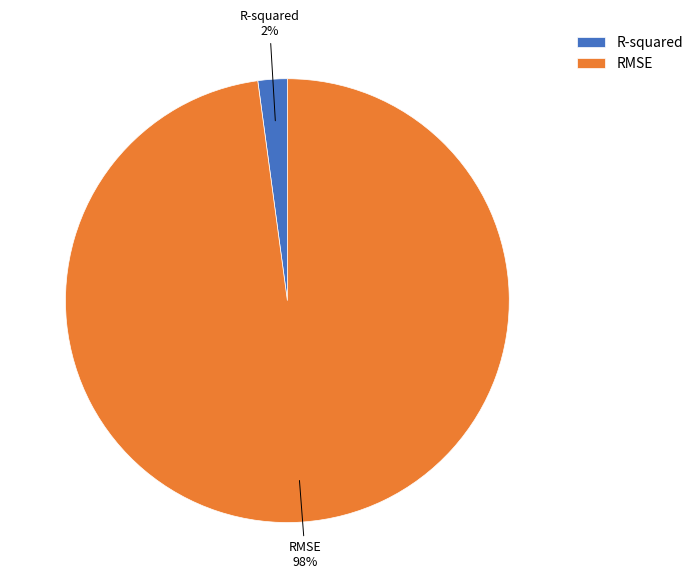

True or false: R-squared accounts for 2% of the total.

True